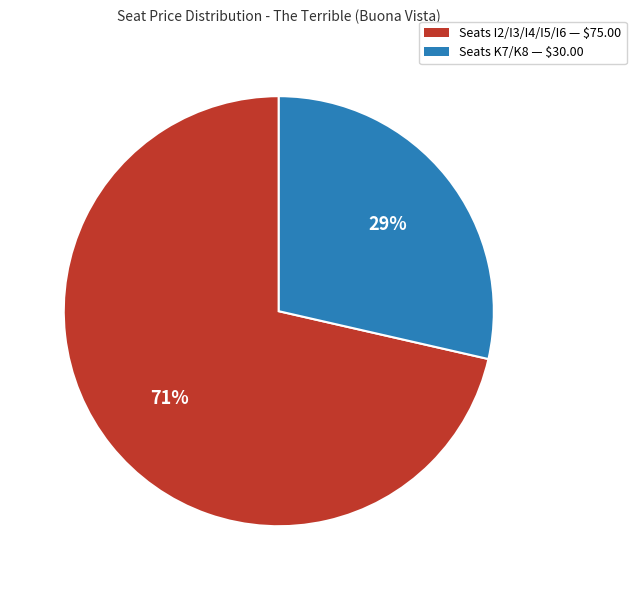

To the nearest percent, what is the average slice percentage?

50%